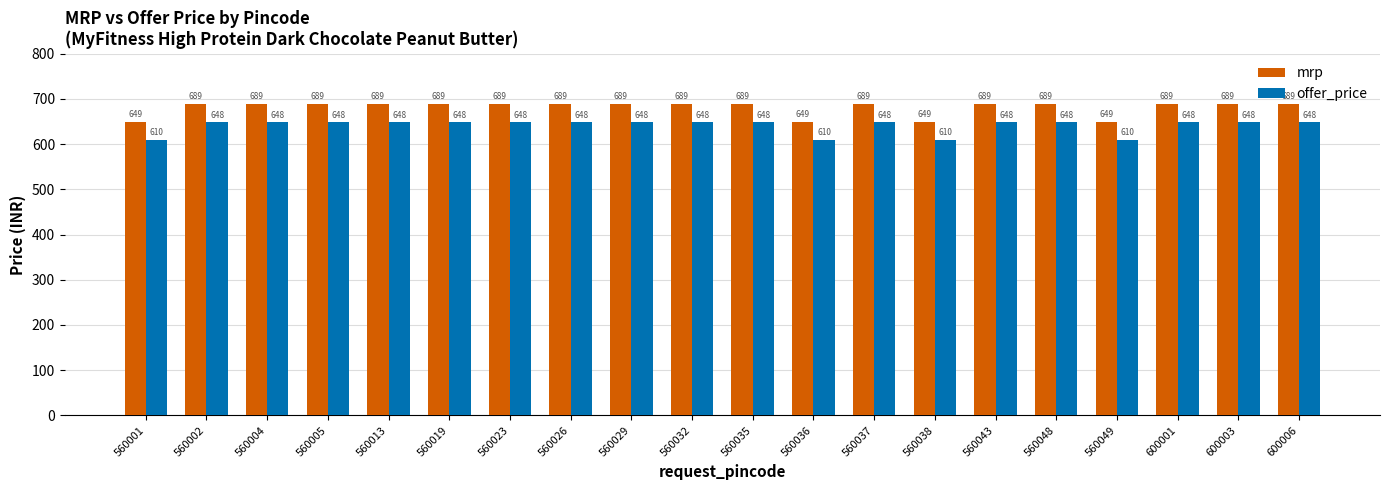

List the series in order of their overall mean, lowest first.

offer_price, mrp